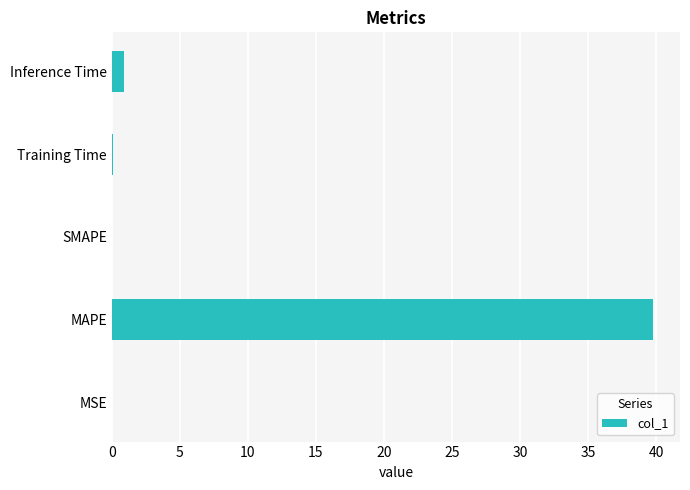

What is the maximum value shown in the chart?

39.8